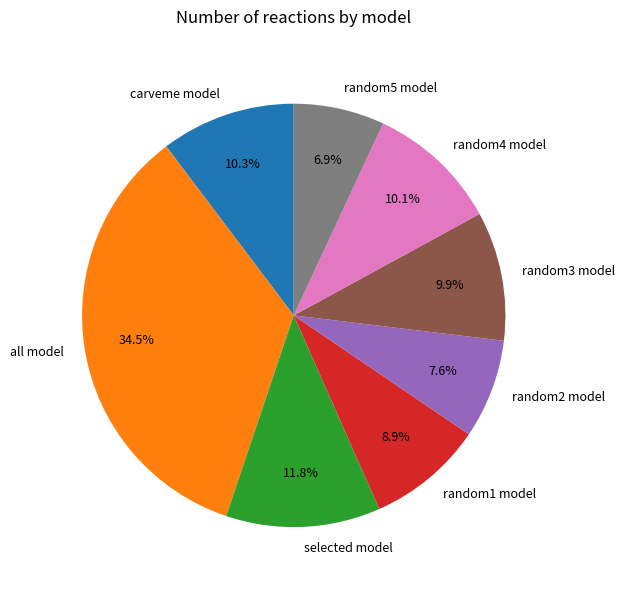

What percentage is the selected model slice, to the nearest percent?

12%